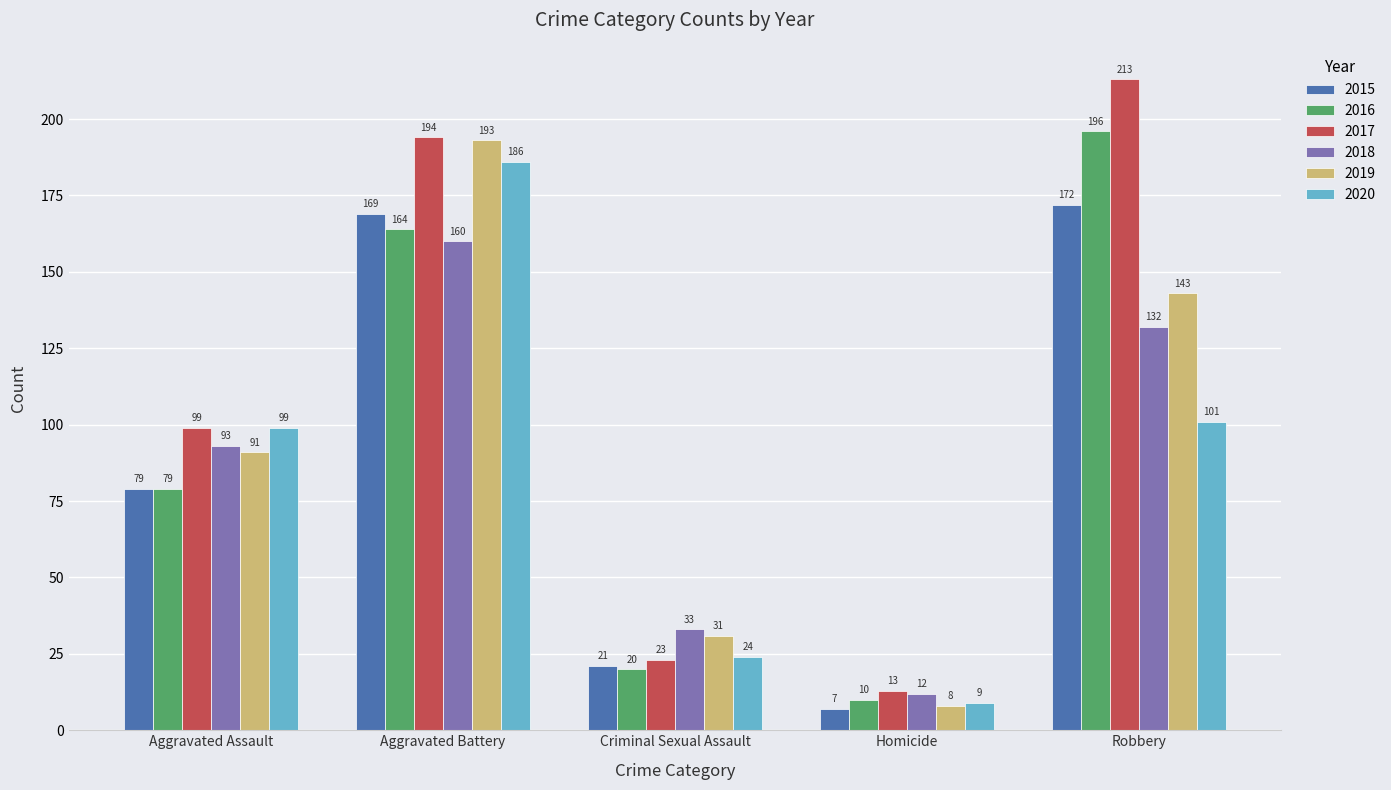

What is the difference between the maximum and minimum values in the 2015 series?

165